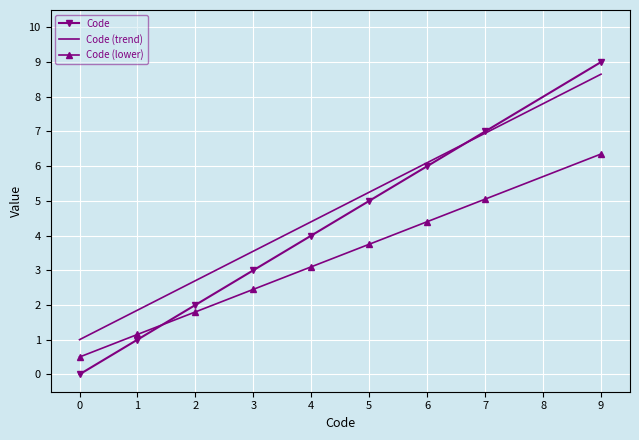

True or false: Code (trend) has more than 1 points higher than both neighbors.

False